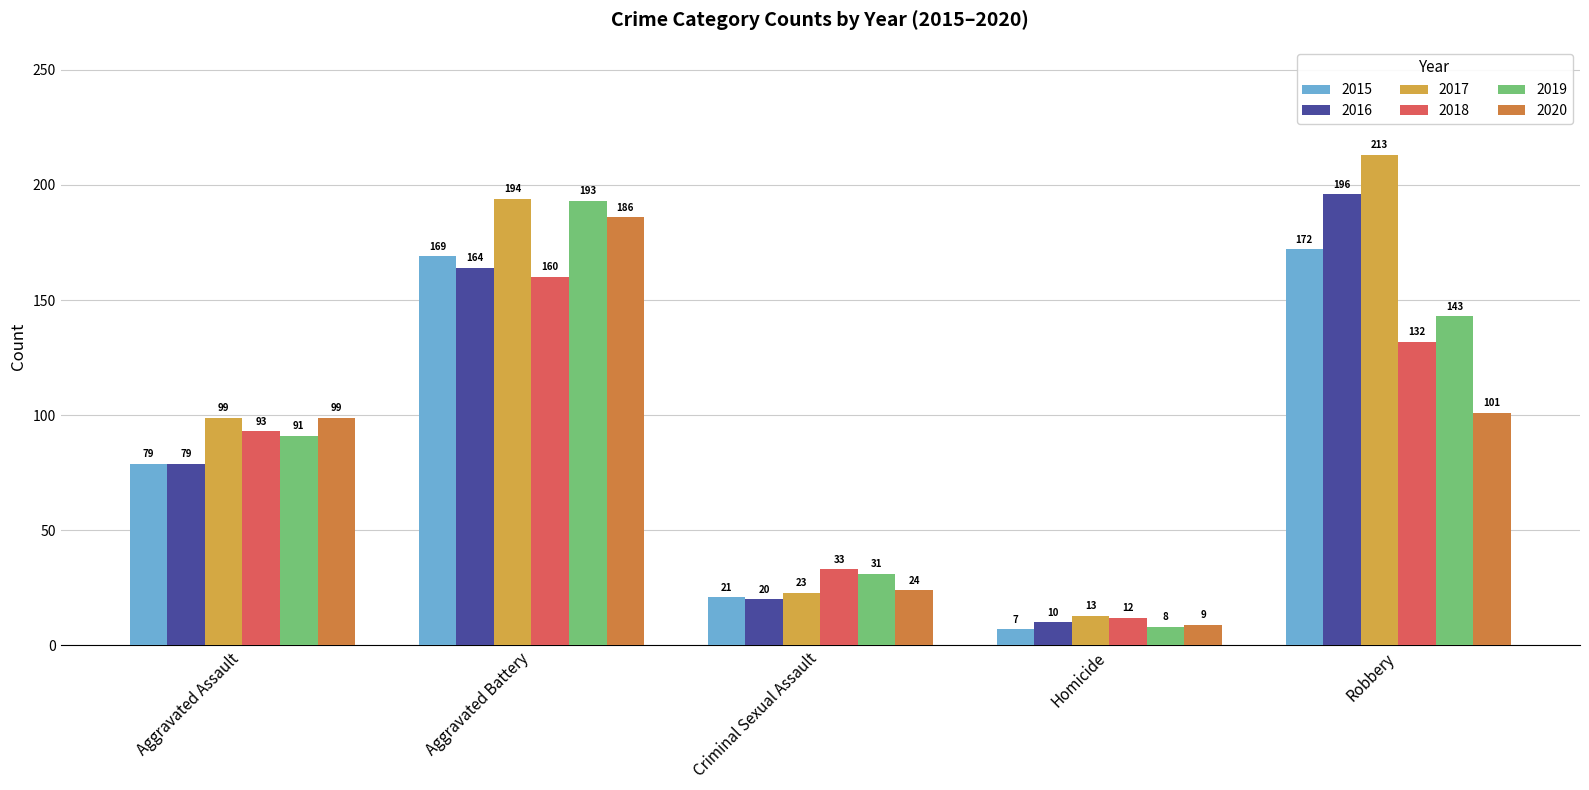

Reading left to right, list all the values displayed in this chart.

2015: Aggravated Assault=79	Aggravated Battery=169	Criminal Sexual Assault=21	Homicide=7	Robbery=172
2016: Aggravated Assault=79	Aggravated Battery=164	Criminal Sexual Assault=20	Homicide=10	Robbery=196
2017: Aggravated Assault=99	Aggravated Battery=194	Criminal Sexual Assault=23	Homicide=13	Robbery=213
2018: Aggravated Assault=93	Aggravated Battery=160	Criminal Sexual Assault=33	Homicide=12	Robbery=132
2019: Aggravated Assault=91	Aggravated Battery=193	Criminal Sexual Assault=31	Homicide=8	Robbery=143
2020: Aggravated Assault=99	Aggravated Battery=186	Criminal Sexual Assault=24	Homicide=9	Robbery=101